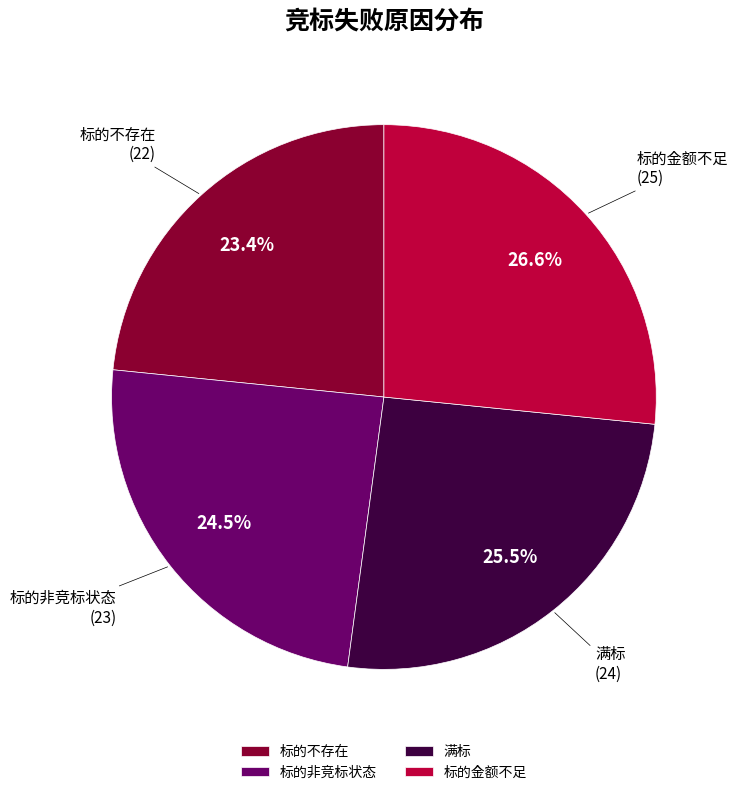

The 标的金额不足 slice represents 27% of the pie. True or false?

True